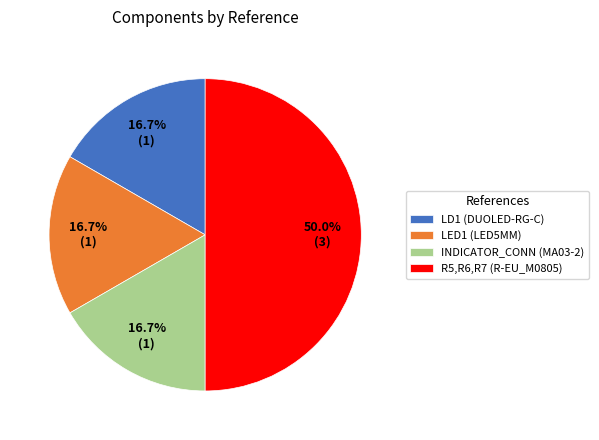

How many segments does this pie chart have?

4